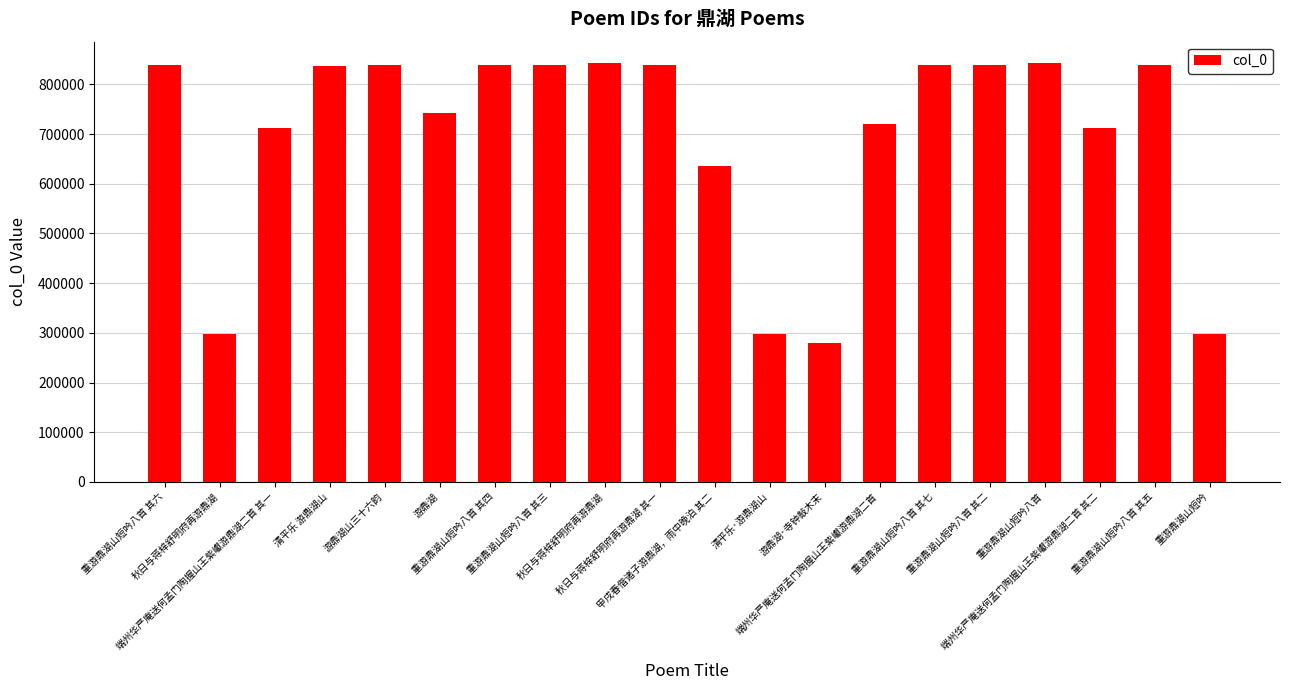

How many categories are shown in the chart?

20